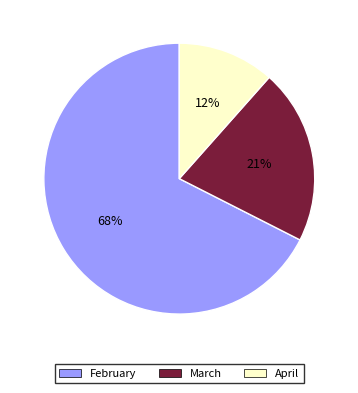

Is there a majority slice in this chart?

Yes